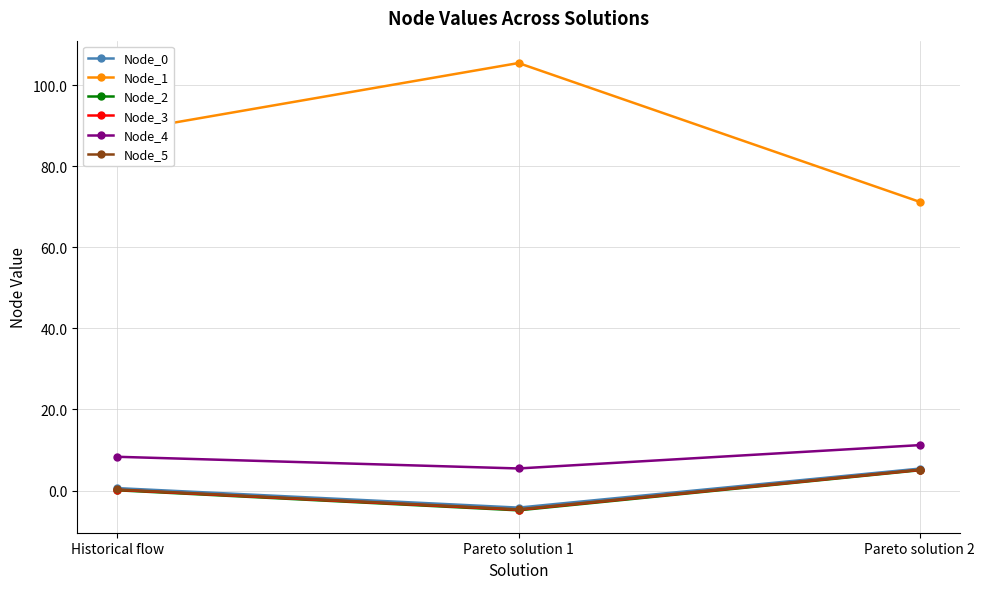

True or false: Node_5 has a value of 0.3 at Historical flow.

True